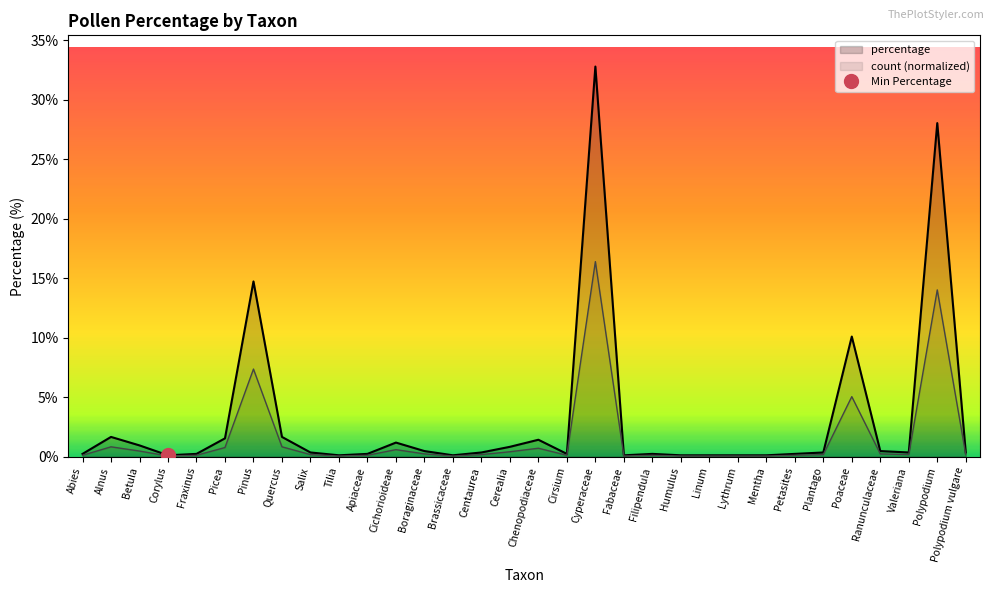

How many interior local valleys does the percentage series have?

6